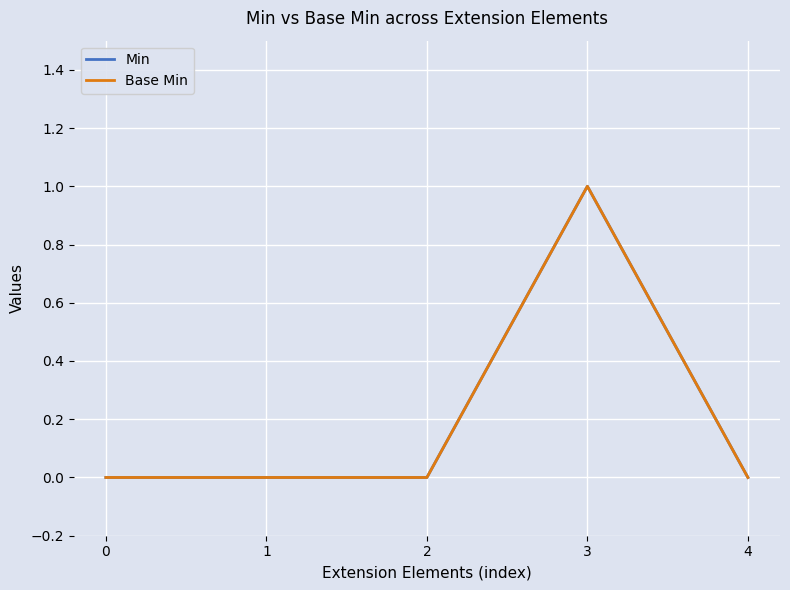

Reading left to right, what are all the values shown in this chart?

Min: 0	0	0	1	0
Base Min: 0	0	0	1	0